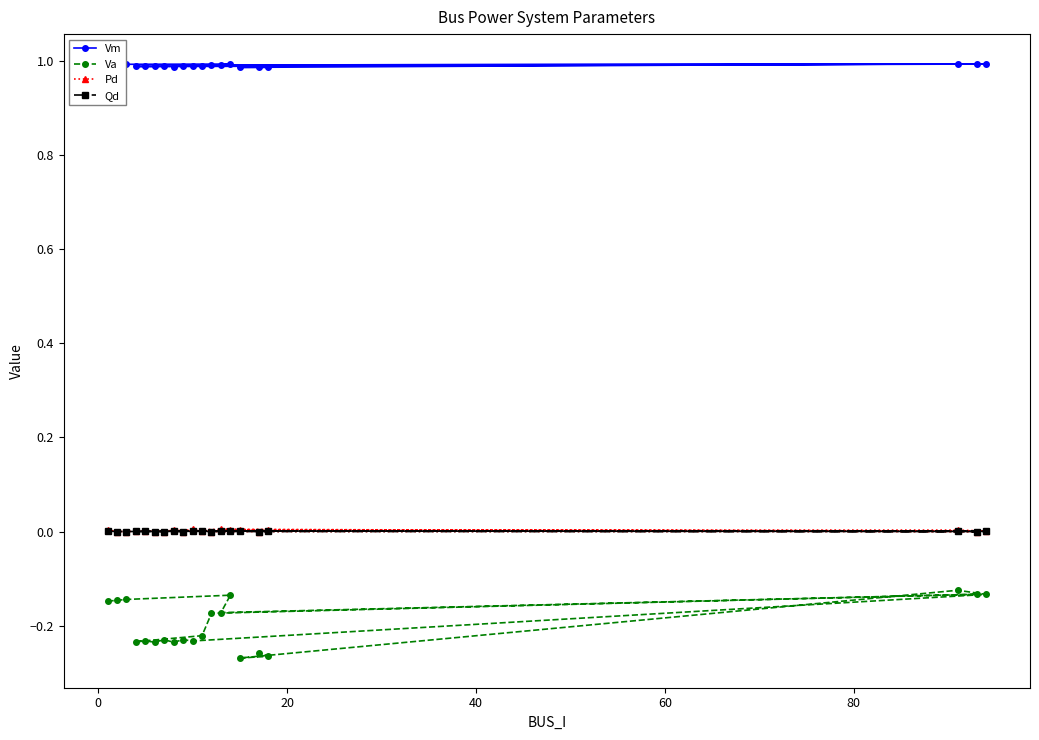

How many data points in Pd are above 0?

12